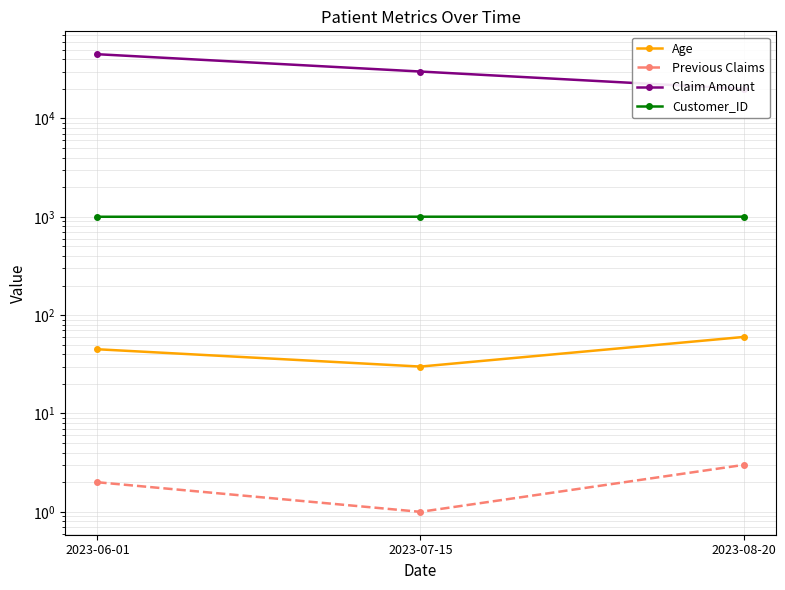

What is the sum of the Claim Amount values at 2023-06-01 and 2023-07-15?

75000